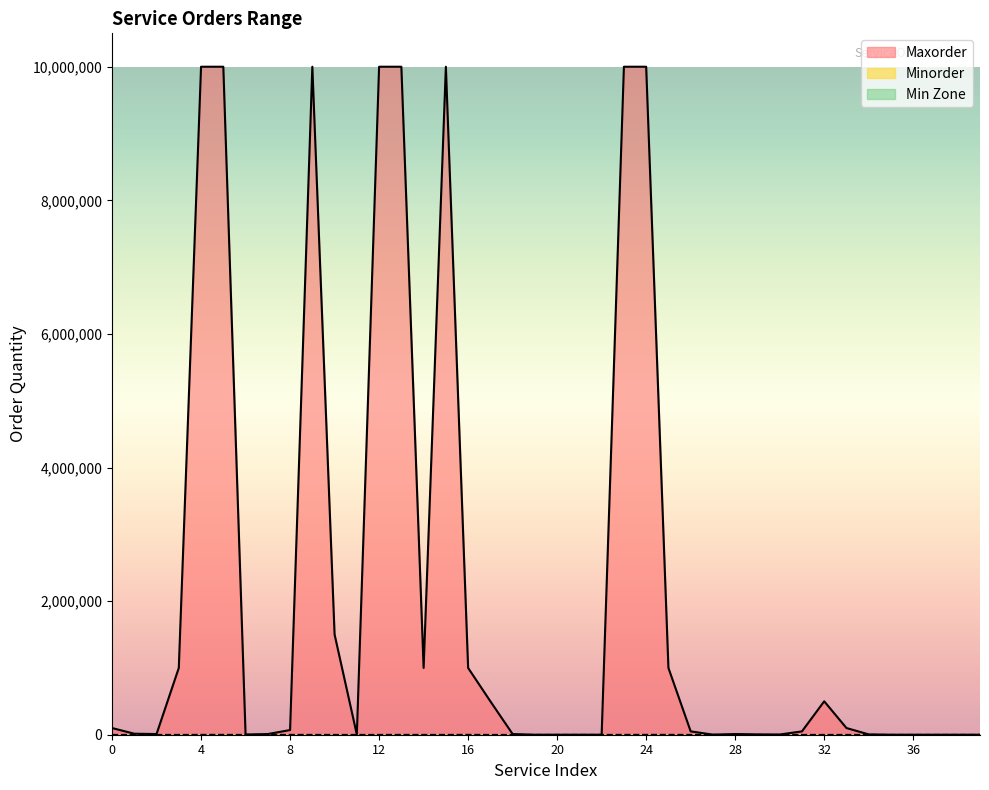

True or false: Maxorder and Minorder intersect in this chart.

False